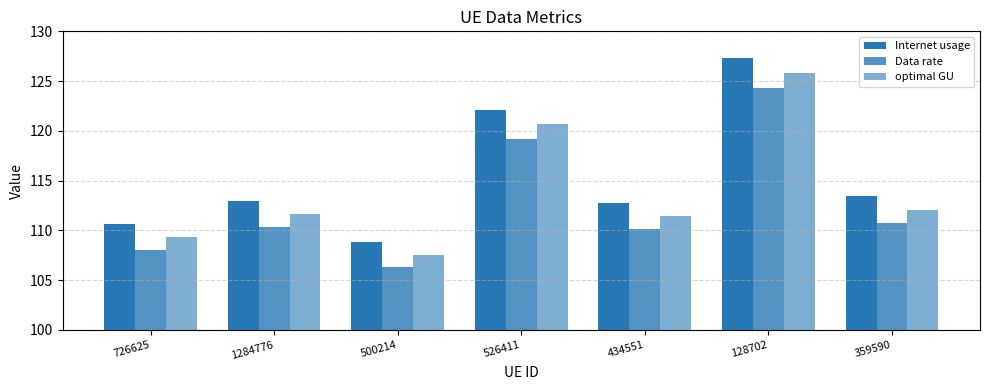

How many values in the optimal GU series exceed 111?

5